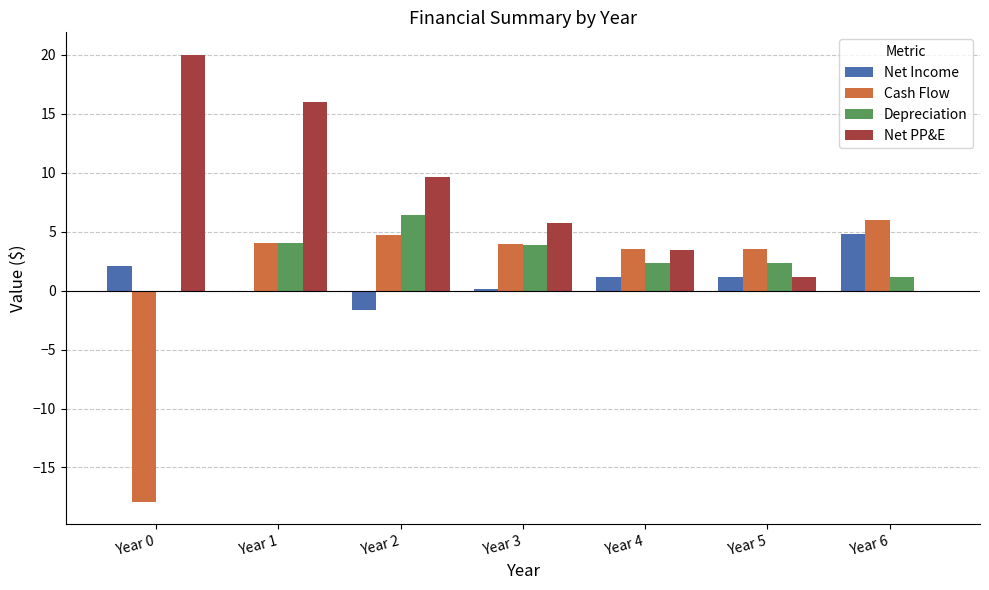

Is the value of Net Income at Year 1 greater than the value of Cash Flow at Year 3?

No